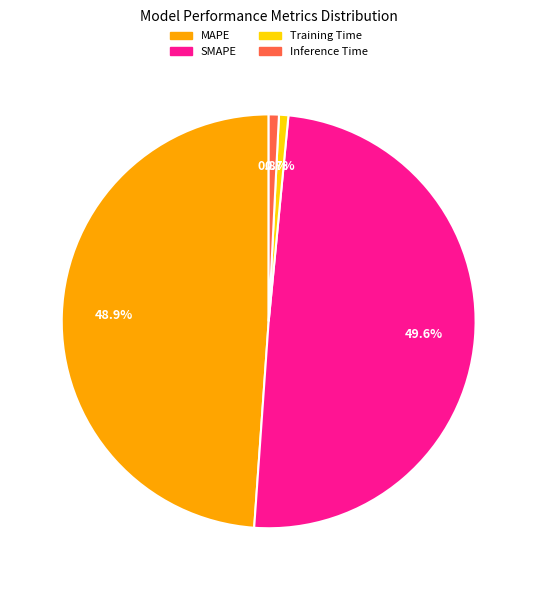

How many slices are in this pie chart?

4